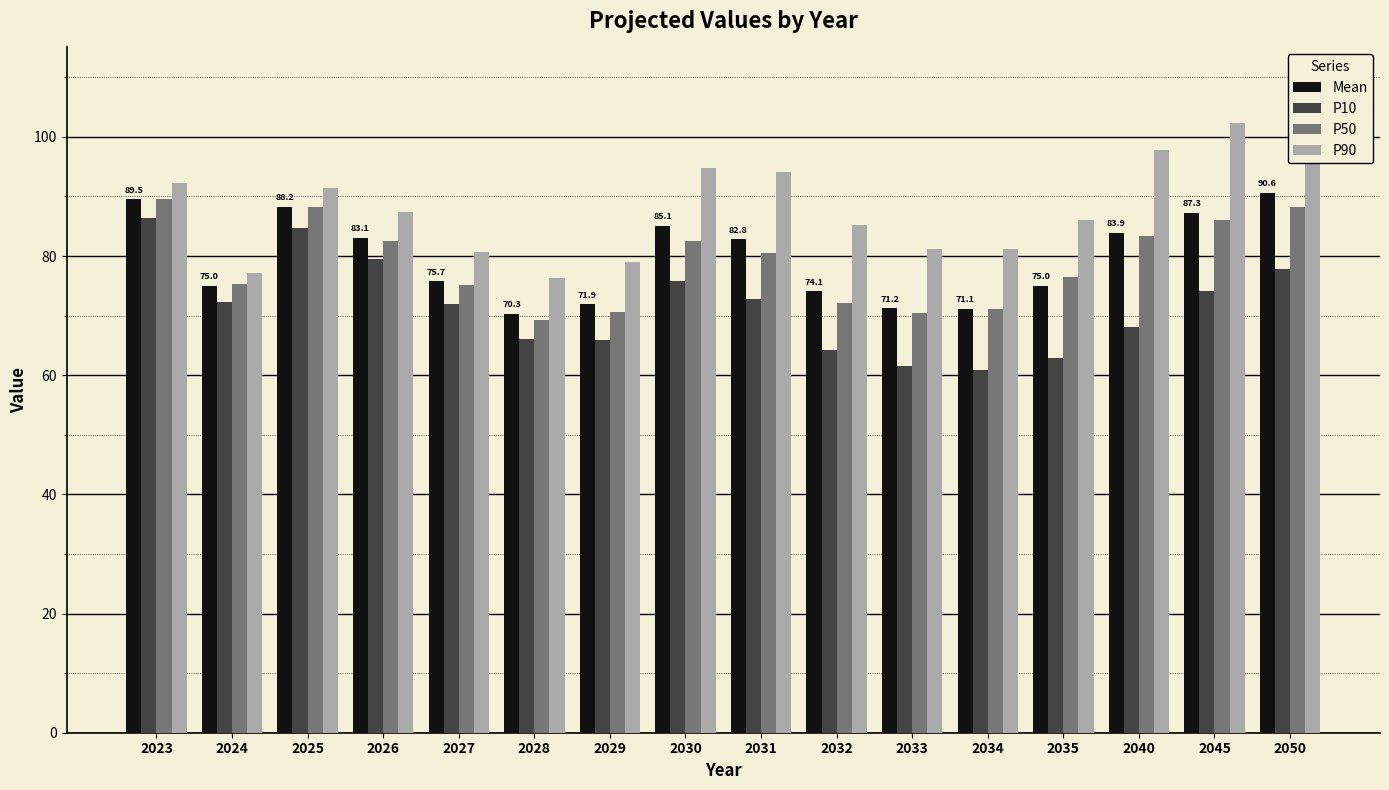

Which series has the largest range (max minus min)?

P90